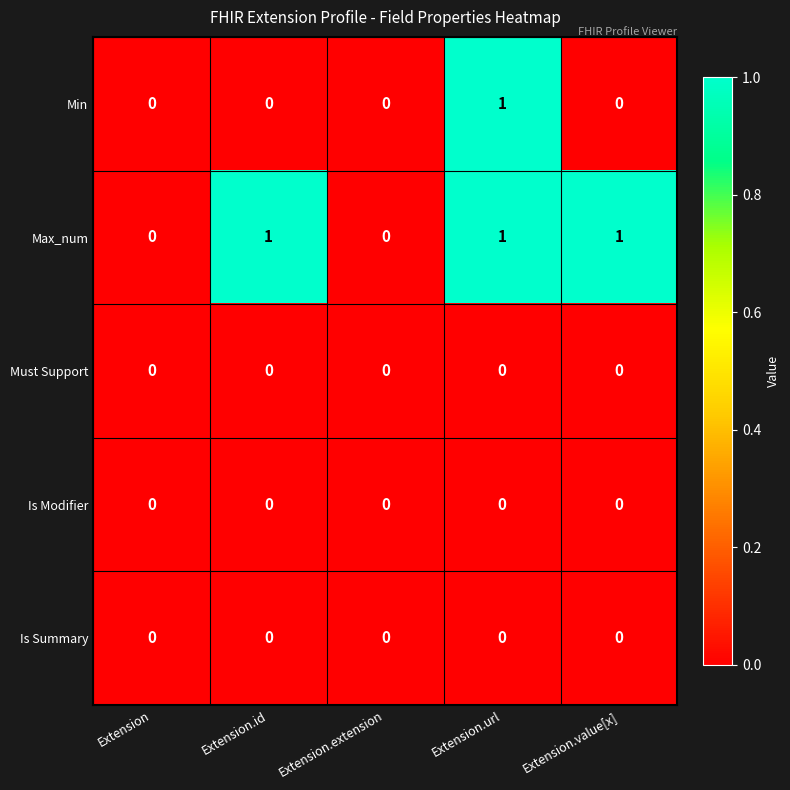

At which category is the sum across all series the highest?

Extension.url